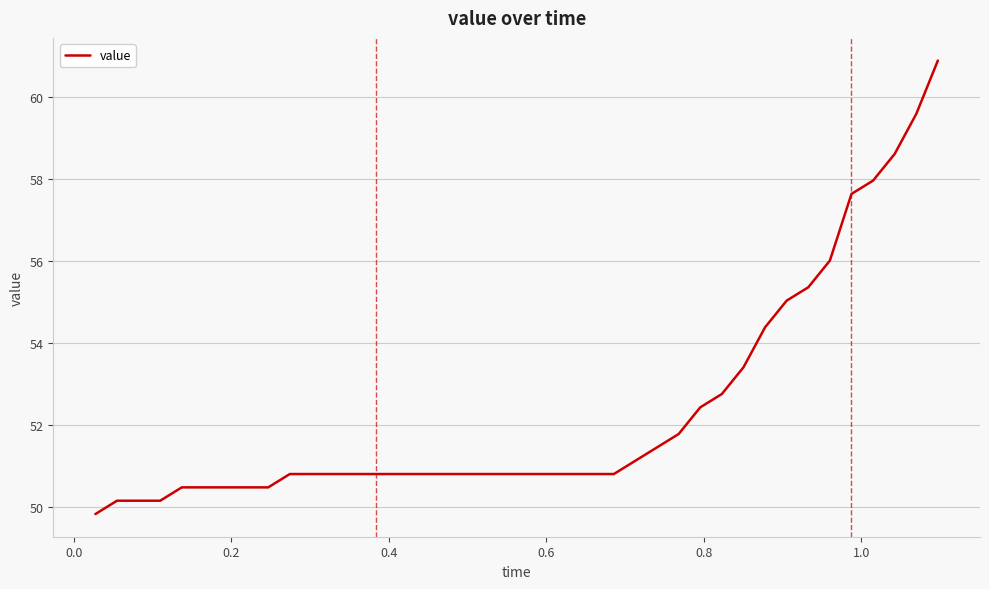

What is the difference between the maximum and minimum values?

11.0